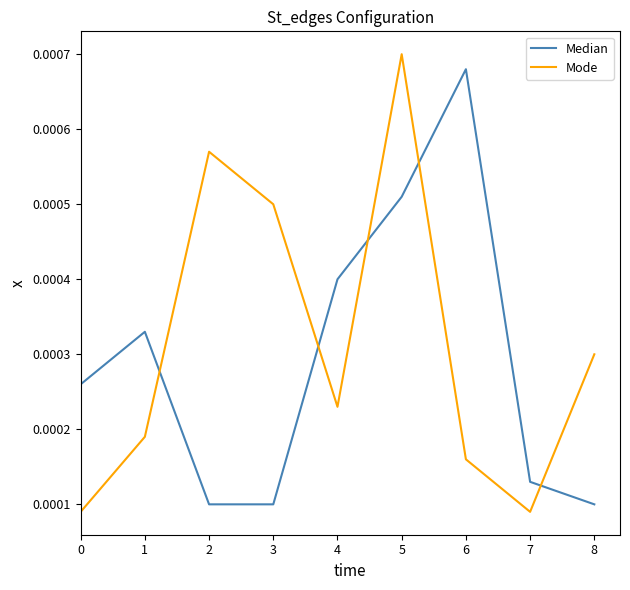

Between 0 and 6, which series saw the biggest shift?

Median